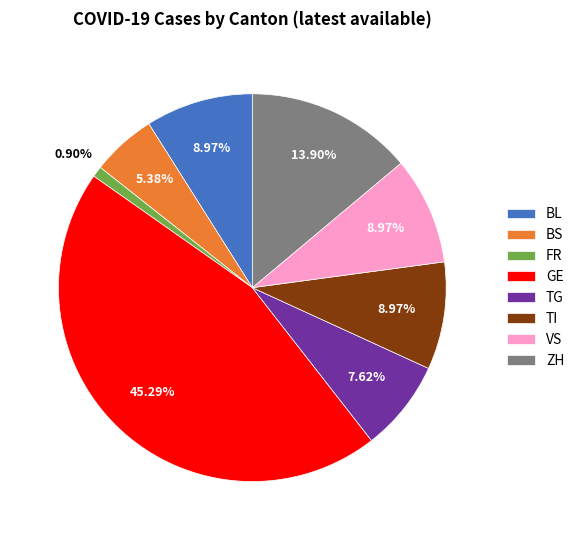

True or false: TG accounts for 1% of the total.

False